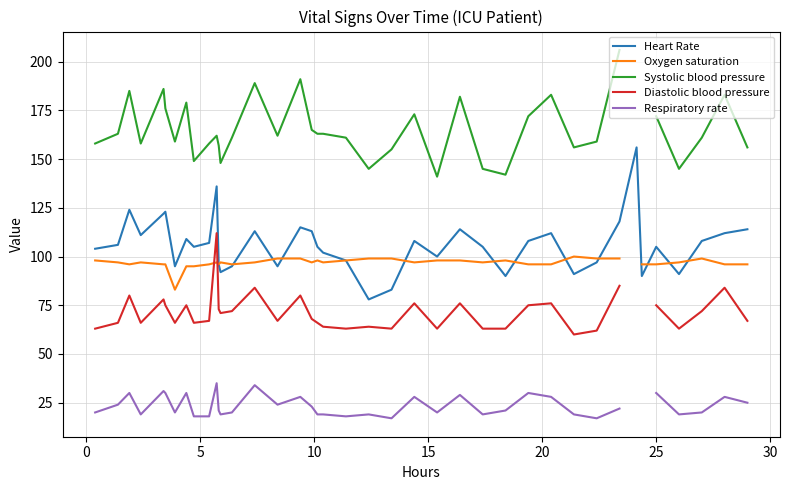

What is the maximum value for Heart Rate?

156